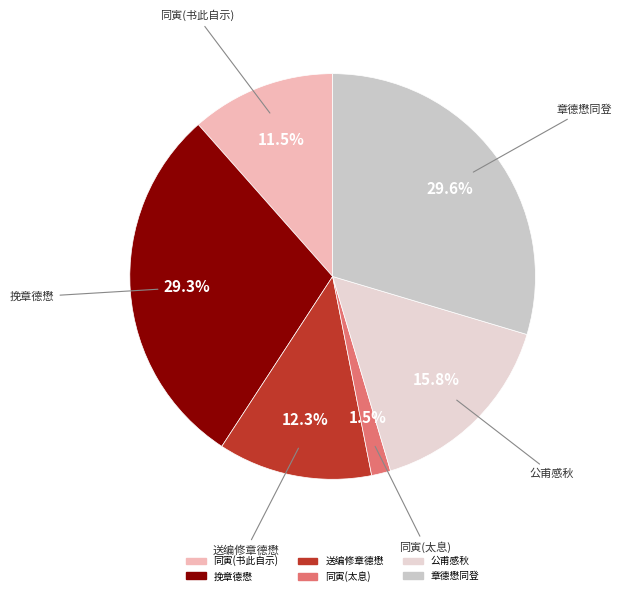

To the nearest percent, what is the average slice percentage?

17%